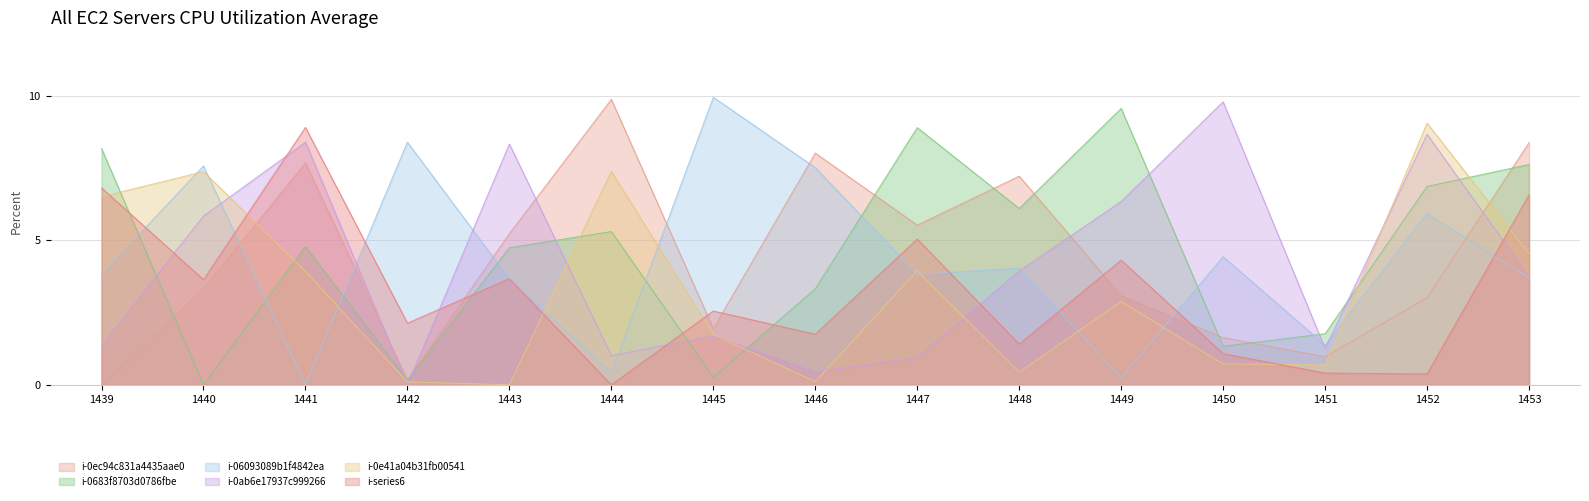

Count the number of data series in this chart.

6